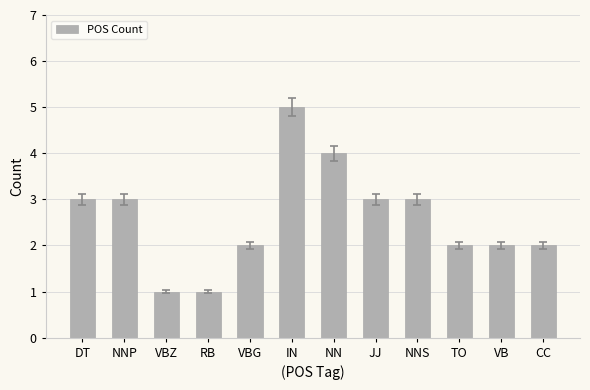

How many categories are shown in the chart?

12